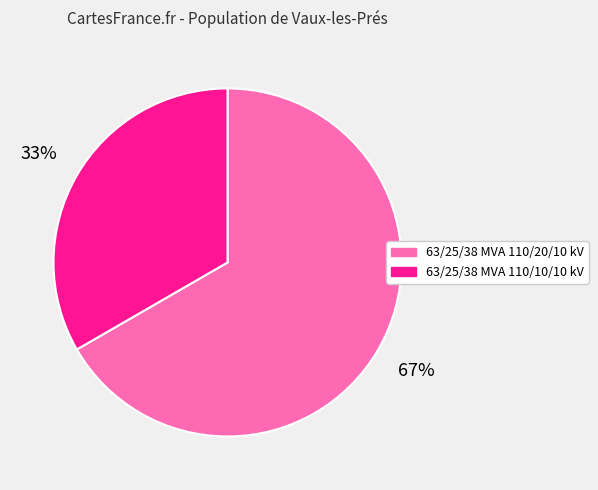

To the nearest percent, what is the combined percentage of 63/25/38 MVA 110/20/10 kV and 63/25/38 MVA 110/10/10 kV?

100%